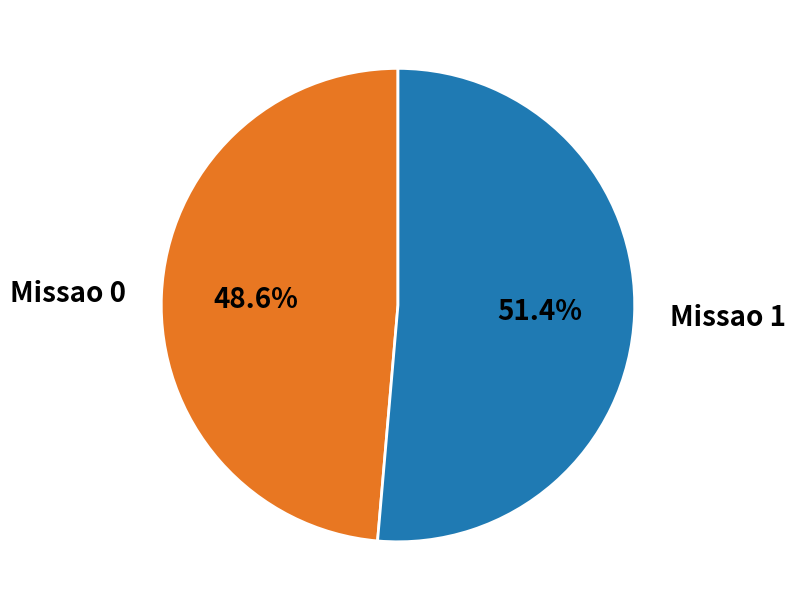

To the nearest percent, what is the difference between the largest and smallest slice percentages?

3%